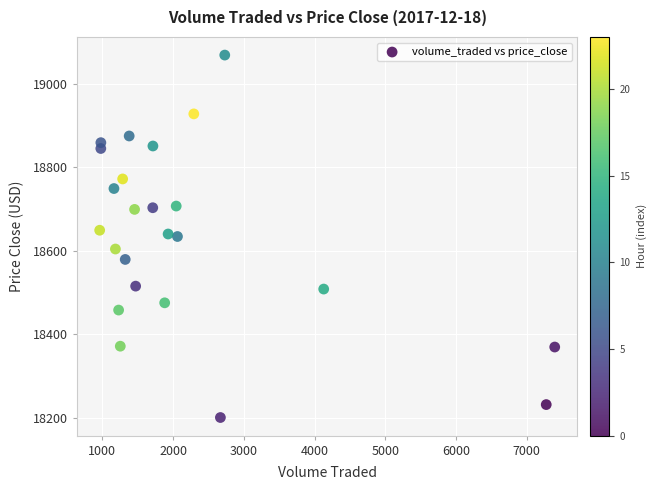

What is the range of X values (max minus min)?

6433.2